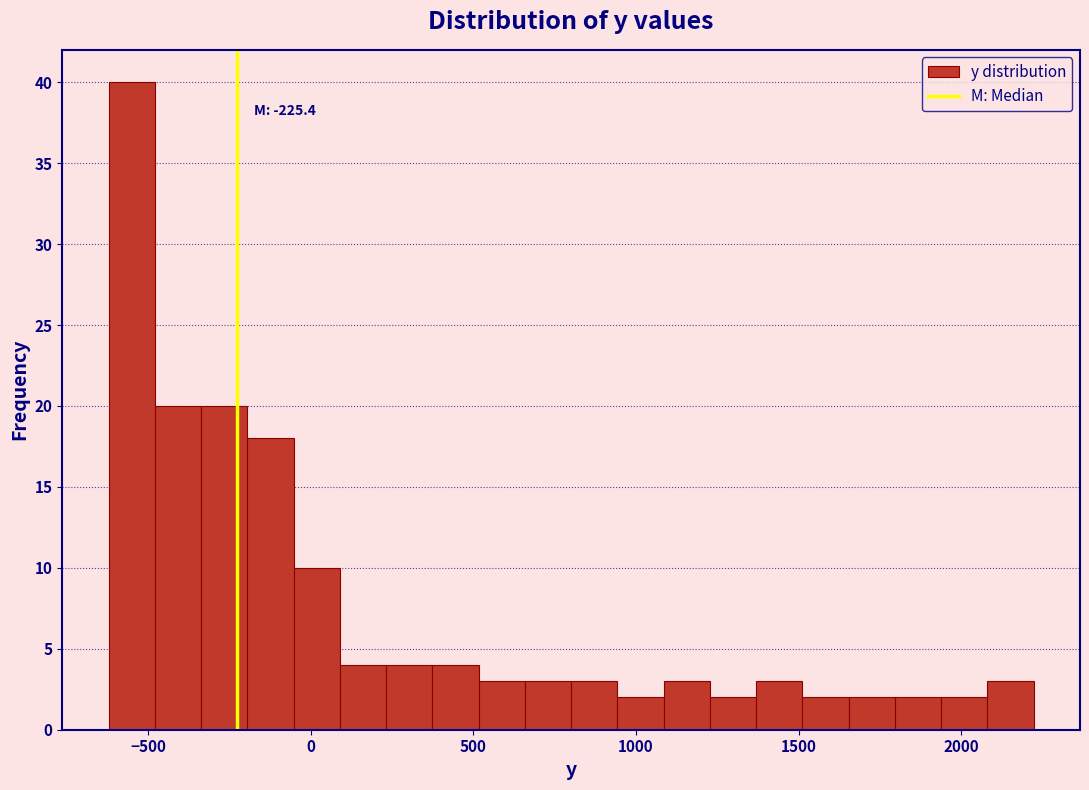

Around what value on the x-axis is the tallest bar? Give the approximate position of its centre, as read against the axis.

-550